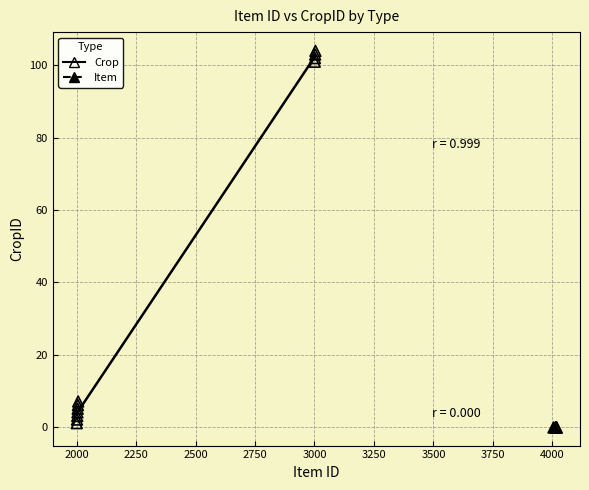

Which series contains the highest Y value?

Crop